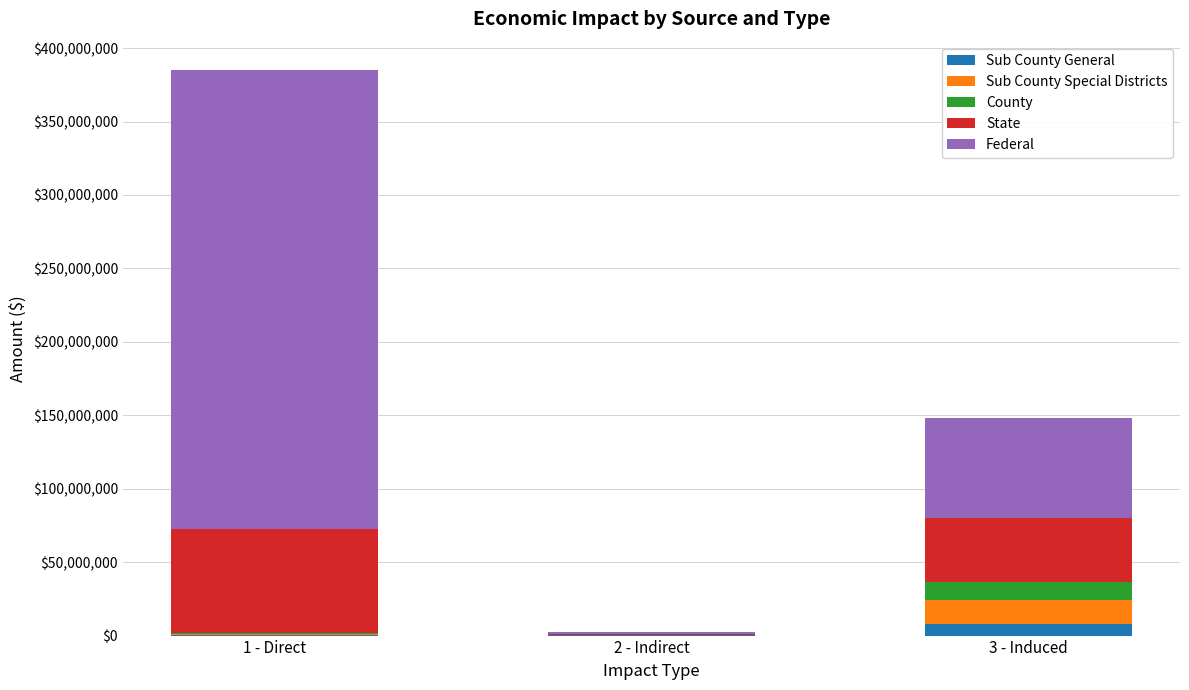

At which category is the sum across all series the highest?

1 - Direct